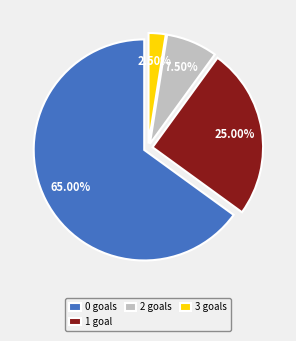

To the nearest percent, what is the average slice percentage?

25%